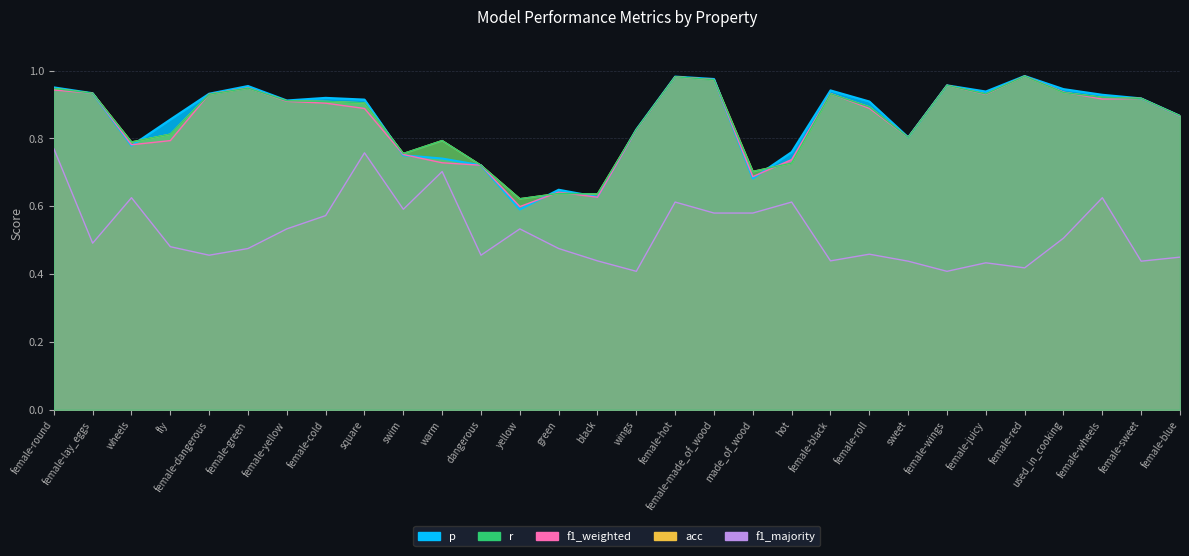

What is the spread (max minus min) of values at fly?

0.4